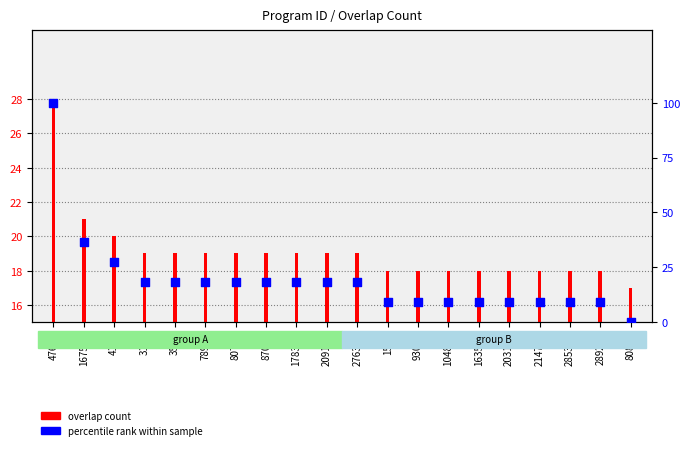

Which series contains the highest Y value?

percentile rank